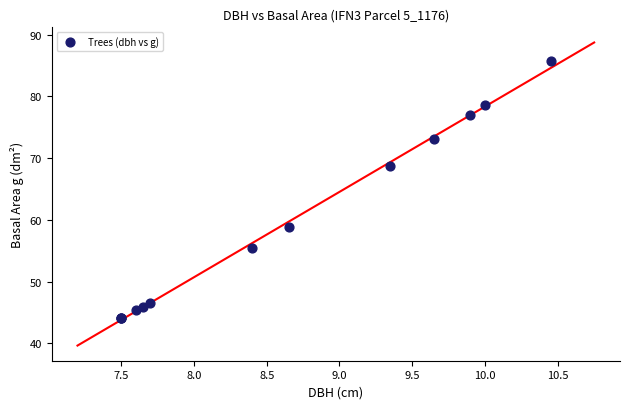

What Y value in the scatter plot is closest to 64?

68.7